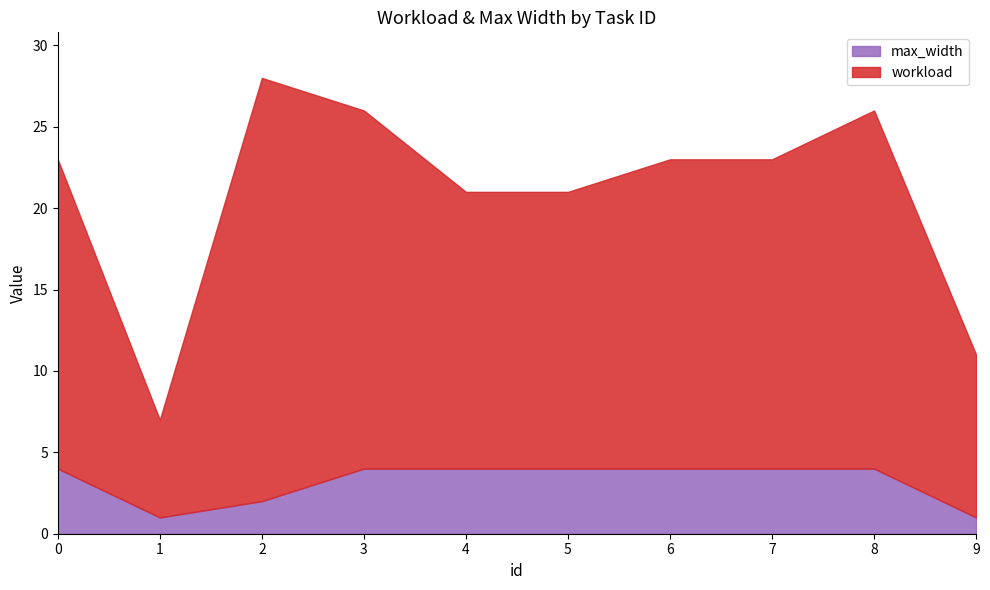

At which category does workload reach its first local valley?

1